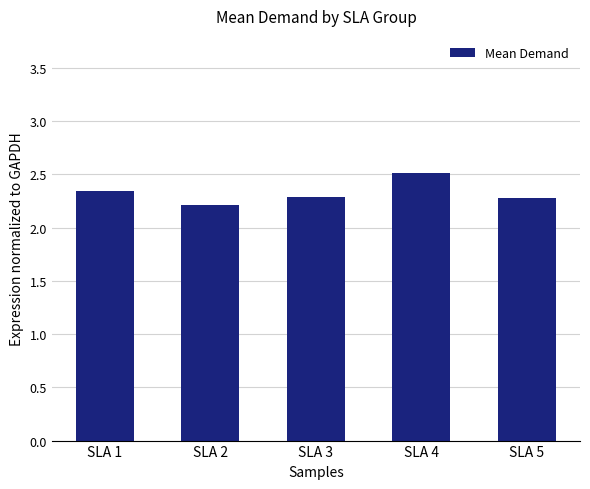

How many distinct data groups are displayed?

1